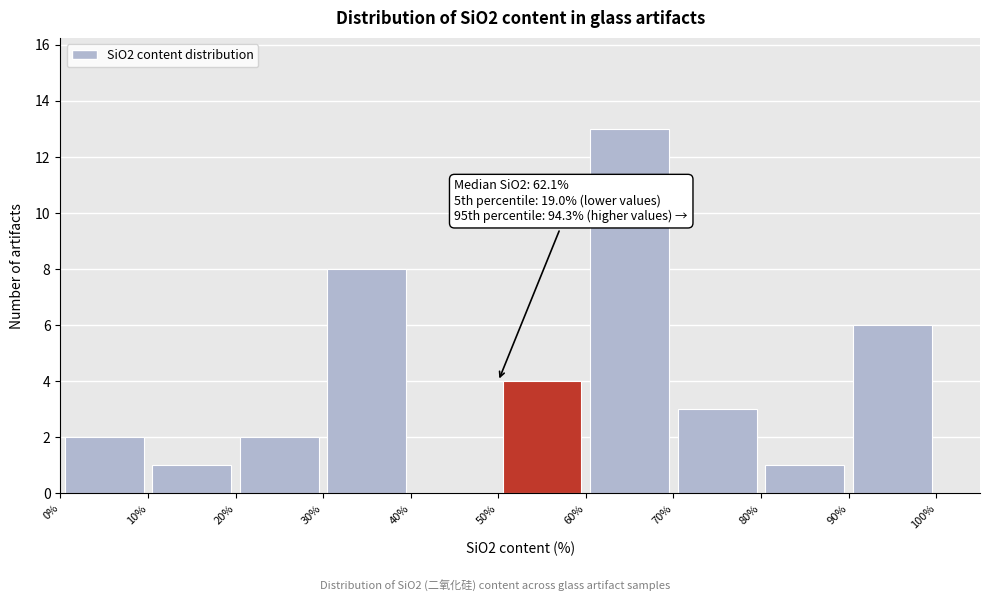

Over which range of the x-axis is the bar tallest?

60% to 70%